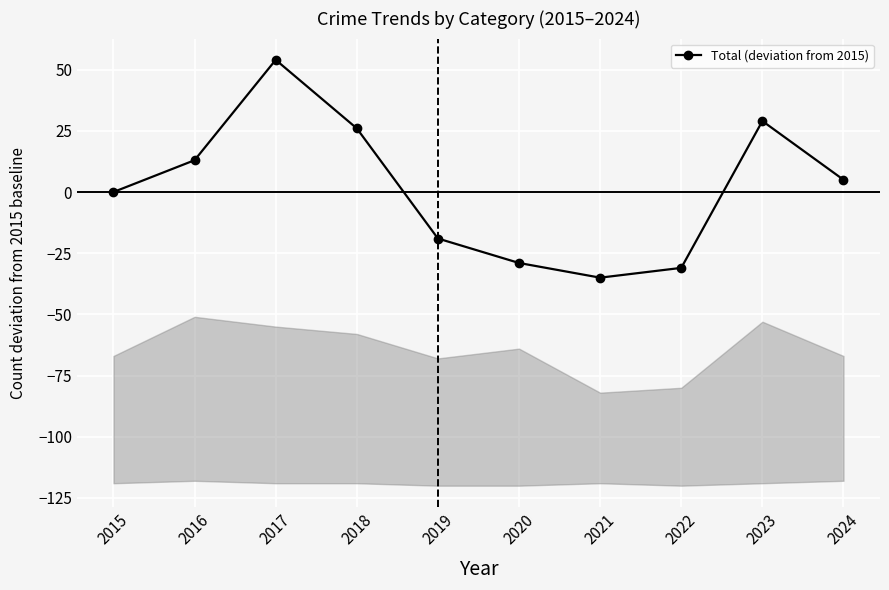

At which label does the data first exceed 5?

2016